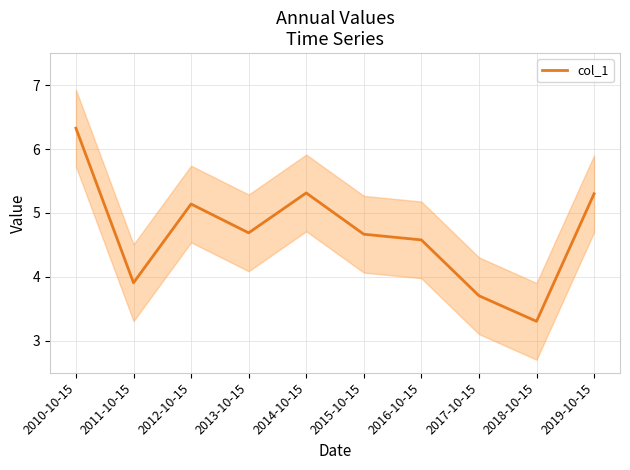

What is the smallest value displayed?

3.3